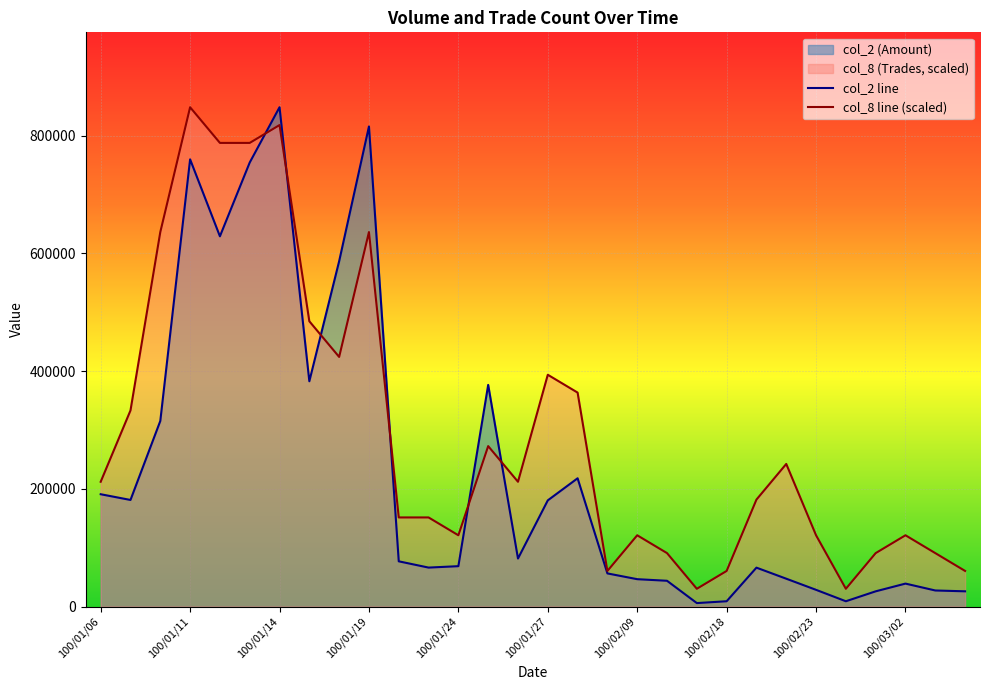

What is the value of the col_8 point at the 21st from the left?

30297.1